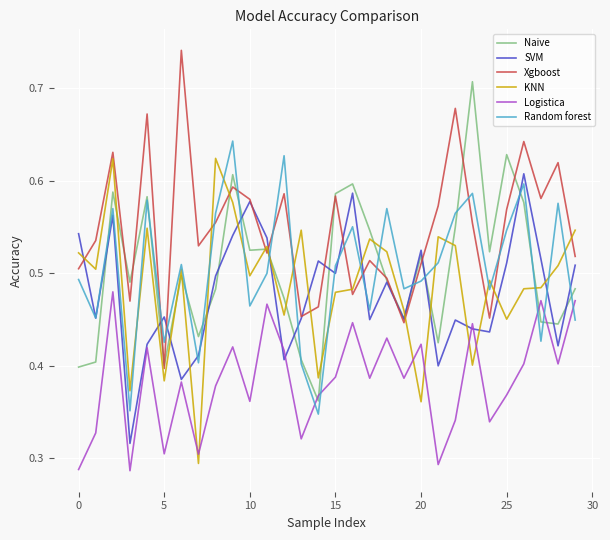

True or false: Logistica and Xgboost intersect in this chart.

False